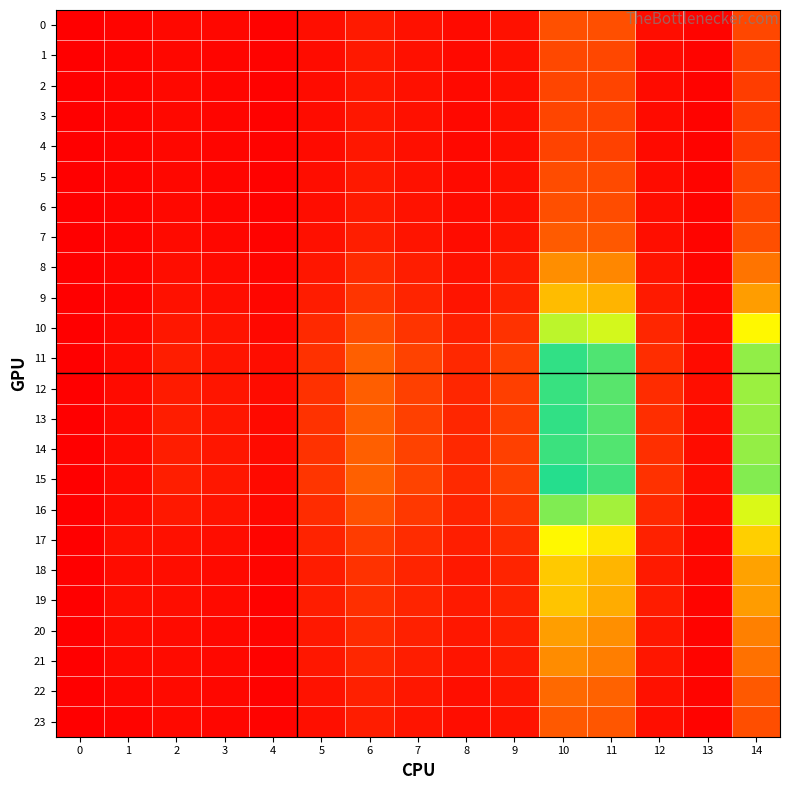

Between 0 and 2, which is larger?

2